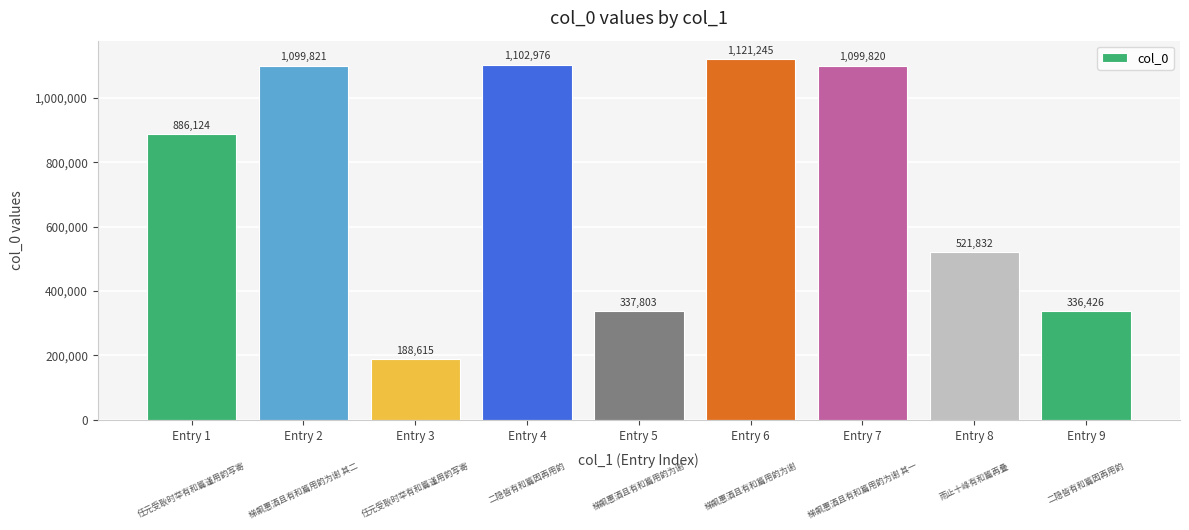

List the labels in order of value, smallest first.

Entry 3, Entry 9, Entry 5, Entry 8, Entry 1, Entry 7, Entry 2, Entry 4, Entry 6